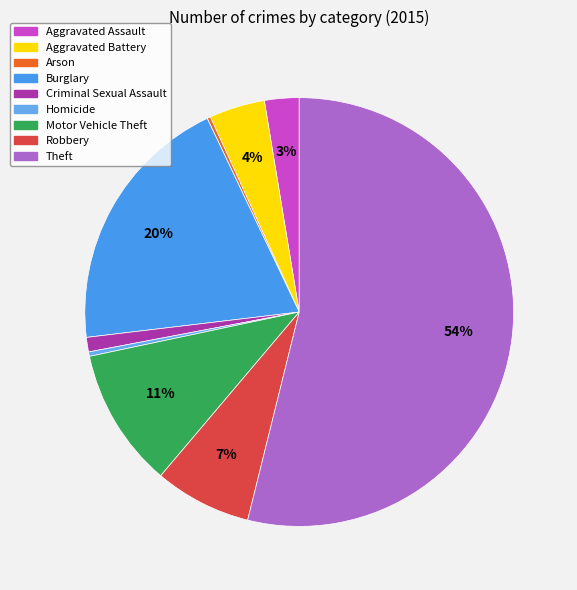

True or false: Arson accounts for 0% of the total.

True